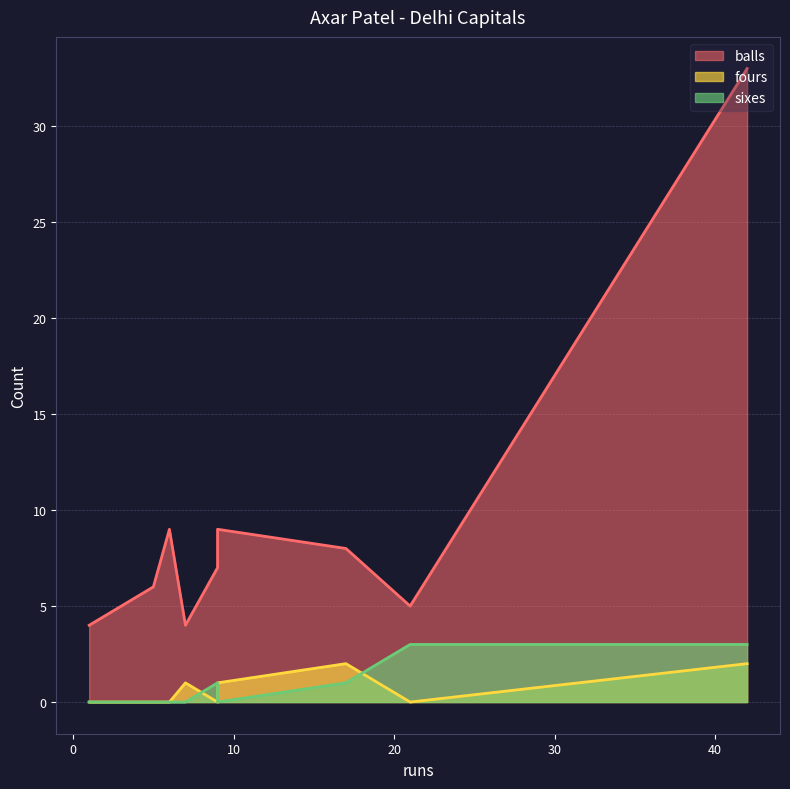

At 7, list the series in order from largest to smallest.

balls, fours, sixes